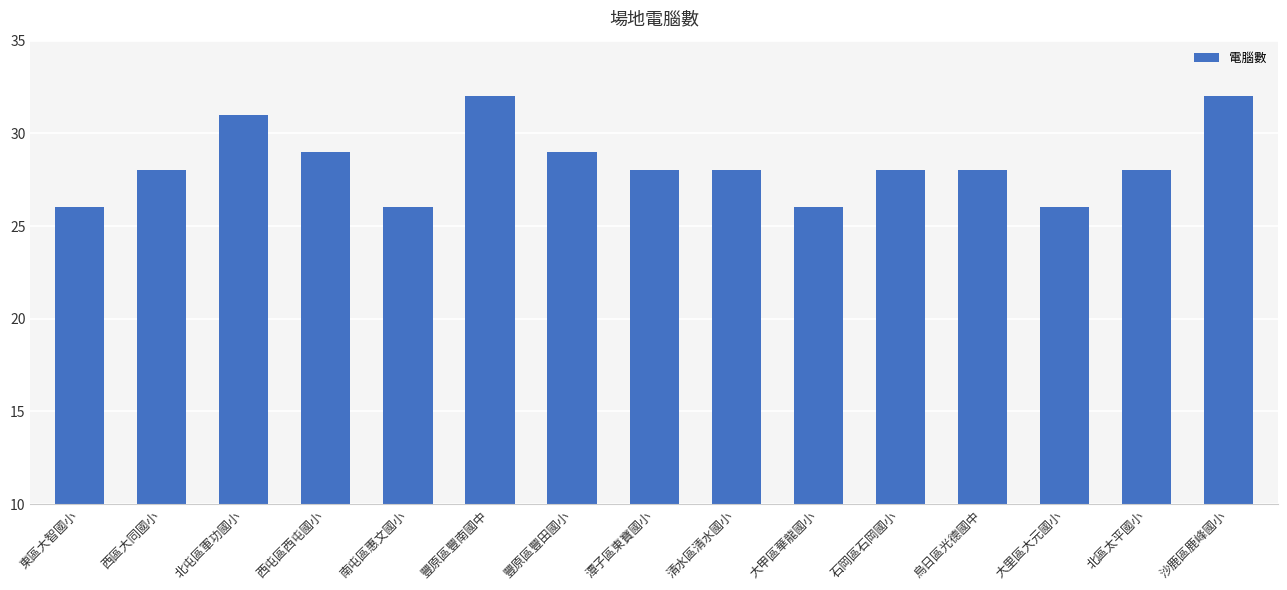

What is the minimum value shown in the chart?

26